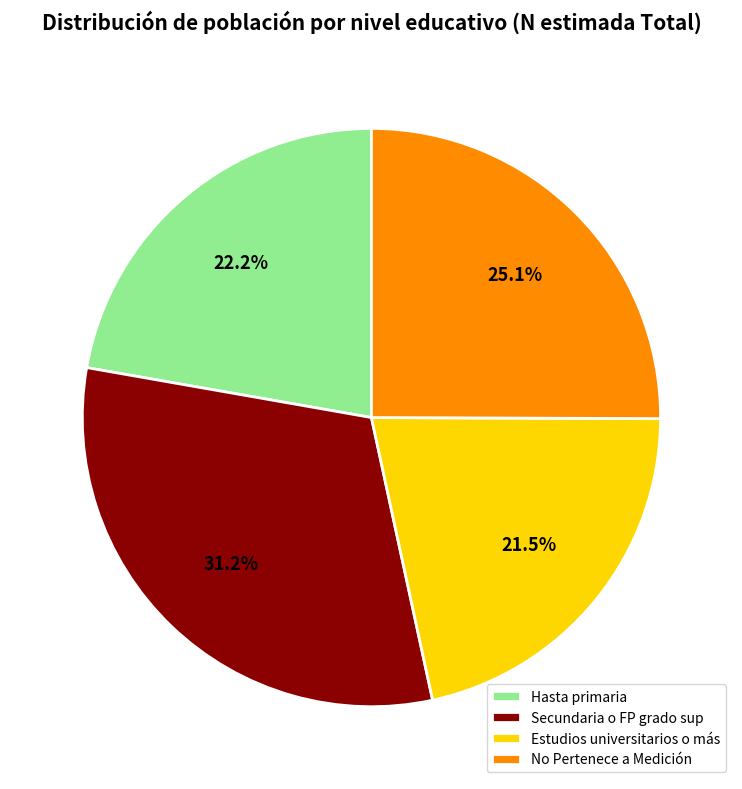

Which has a higher value, No Pertenece a Medición or Secundaria o FP grado sup?

Secundaria o FP grado sup